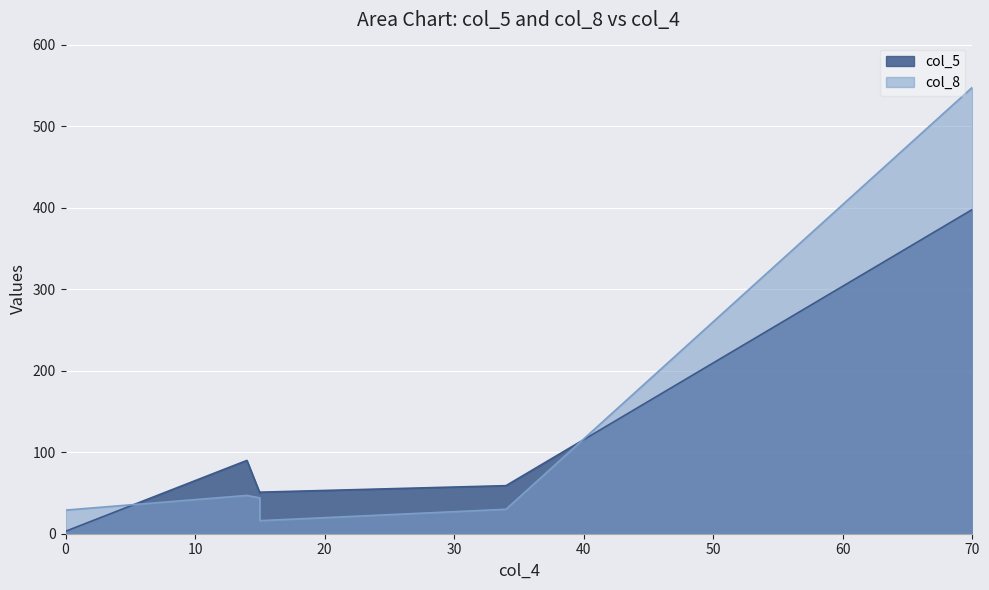

The value of col_5 at 0 is 5. True or false?

False